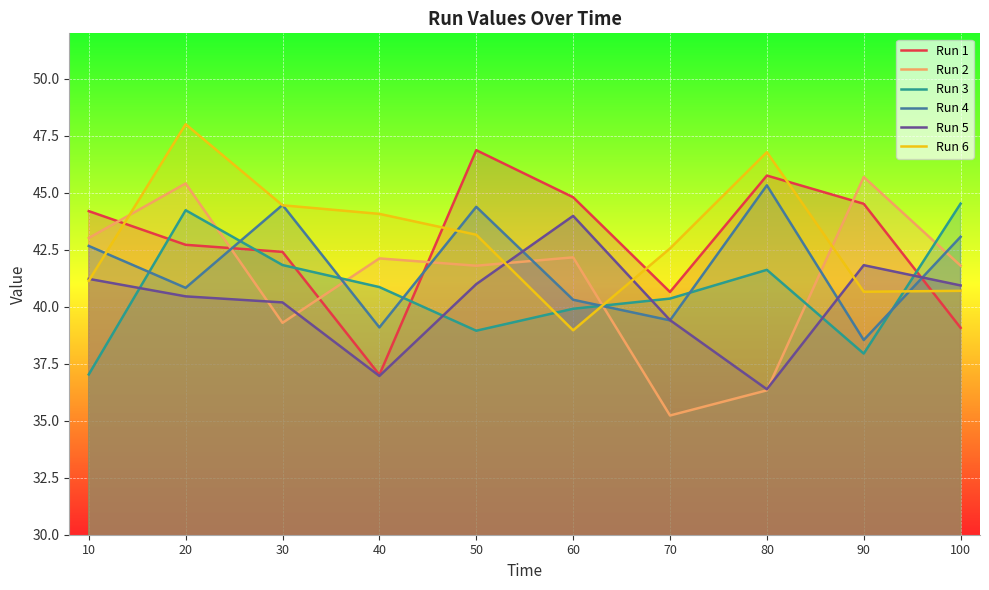

What is the sum of all Run 3 values?

407.3